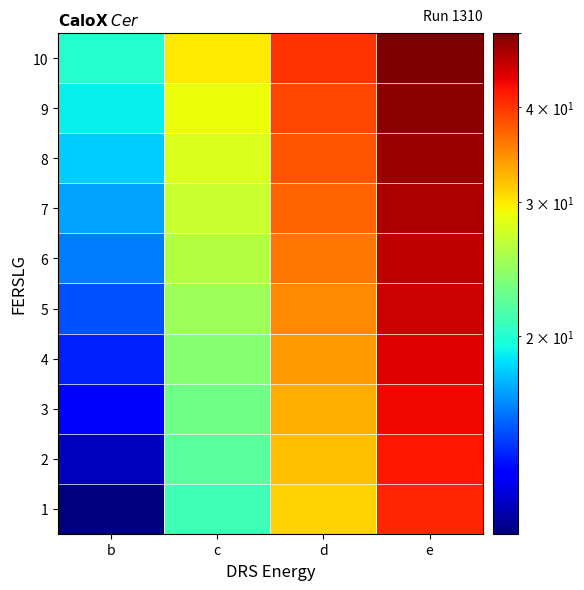

What is the total value across all series at b?

155